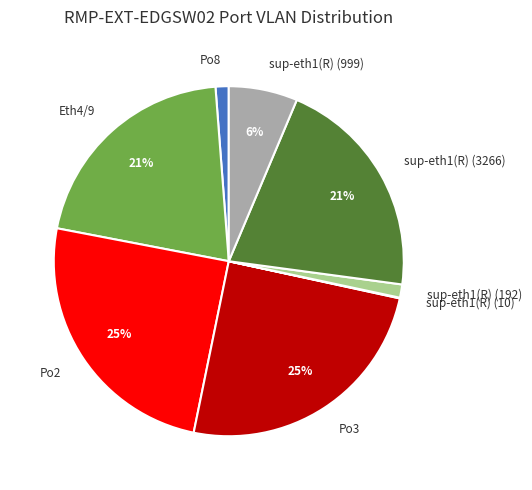

Which has a higher value, Po8 or sup-eth1(R) (3266)?

sup-eth1(R) (3266)